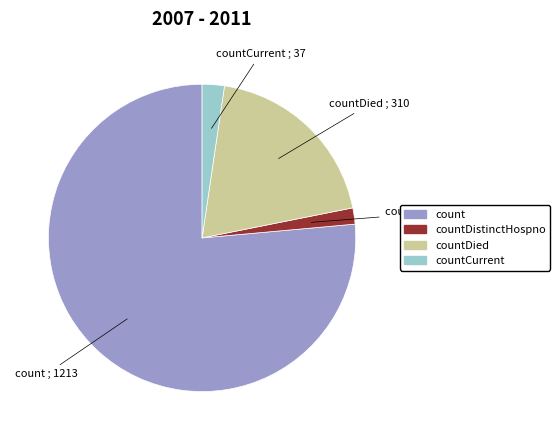

The countCurrent slice represents 8% of the pie. True or false?

False